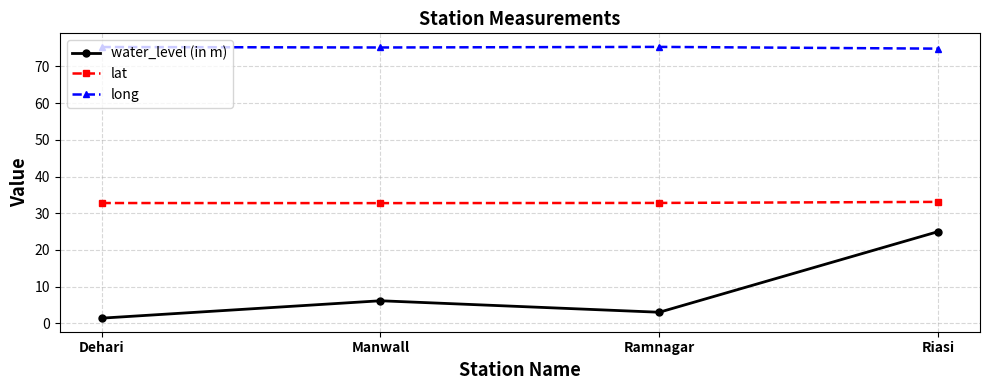

Rank the series at Manwall from lowest to highest value.

water_level (in m), lat, long